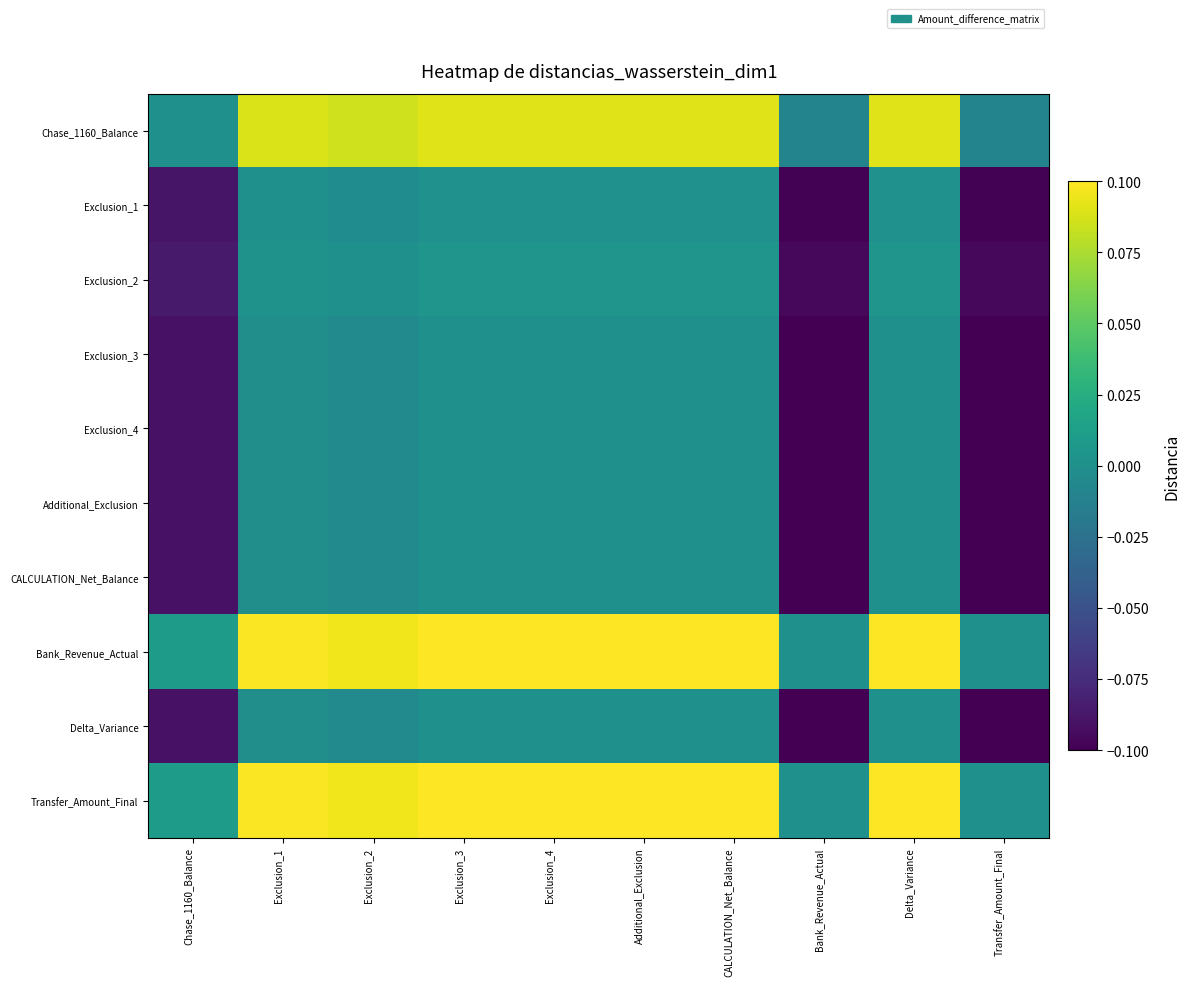

Reading right to left, list all the values displayed in this chart.

Chase_1160_Balance: Transfer_Amount_Final=-0.0	Delta_Variance=0.1	Bank_Revenue_Actual=-0.0	CALCULATION_Net_Balance=0.1	Additional_Exclusion=0.1	Exclusion_4=0.1	Exclusion_3=0.1	Exclusion_2=0.1	Exclusion_1=0.1	Chase_1160_Balance=0.0
Exclusion_1: Transfer_Amount_Final=-0.1	Delta_Variance=0.0	Bank_Revenue_Actual=-0.1	CALCULATION_Net_Balance=0.0	Additional_Exclusion=0.0	Exclusion_4=0.0	Exclusion_3=0.0	Exclusion_2=-0.0	Exclusion_1=0.0	Chase_1160_Balance=-0.1
Exclusion_2: Transfer_Amount_Final=-0.1	Delta_Variance=0.0	Bank_Revenue_Actual=-0.1	CALCULATION_Net_Balance=0.0	Additional_Exclusion=0.0	Exclusion_4=0.0	Exclusion_3=0.0	Exclusion_2=0.0	Exclusion_1=0.0	Chase_1160_Balance=-0.1
Exclusion_3: Transfer_Amount_Final=-0.1	Delta_Variance=0.0	Bank_Revenue_Actual=-0.1	CALCULATION_Net_Balance=0.0	Additional_Exclusion=0.0	Exclusion_4=0.0	Exclusion_3=0.0	Exclusion_2=-0.0	Exclusion_1=-0.0	Chase_1160_Balance=-0.1
Exclusion_4: Transfer_Amount_Final=-0.1	Delta_Variance=0.0	Bank_Revenue_Actual=-0.1	CALCULATION_Net_Balance=0.0	Additional_Exclusion=0.0	Exclusion_4=0.0	Exclusion_3=0.0	Exclusion_2=-0.0	Exclusion_1=-0.0	Chase_1160_Balance=-0.1
Additional_Exclusion: Transfer_Amount_Final=-0.1	Delta_Variance=0.0	Bank_Revenue_Actual=-0.1	CALCULATION_Net_Balance=0.0	Additional_Exclusion=0.0	Exclusion_4=0.0	Exclusion_3=0.0	Exclusion_2=-0.0	Exclusion_1=-0.0	Chase_1160_Balance=-0.1
CALCULATION_Net_Balance: Transfer_Amount_Final=-0.1	Delta_Variance=0.0	Bank_Revenue_Actual=-0.1	CALCULATION_Net_Balance=0.0	Additional_Exclusion=0.0	Exclusion_4=0.0	Exclusion_3=0.0	Exclusion_2=-0.0	Exclusion_1=-0.0	Chase_1160_Balance=-0.1
Bank_Revenue_Actual: Transfer_Amount_Final=0.0	Delta_Variance=0.1	Bank_Revenue_Actual=0.0	CALCULATION_Net_Balance=0.1	Additional_Exclusion=0.1	Exclusion_4=0.1	Exclusion_3=0.1	Exclusion_2=0.1	Exclusion_1=0.1	Chase_1160_Balance=0.0
Delta_Variance: Transfer_Amount_Final=-0.1	Delta_Variance=0.0	Bank_Revenue_Actual=-0.1	CALCULATION_Net_Balance=0.0	Additional_Exclusion=0.0	Exclusion_4=0.0	Exclusion_3=0.0	Exclusion_2=-0.0	Exclusion_1=-0.0	Chase_1160_Balance=-0.1
Transfer_Amount_Final: Transfer_Amount_Final=0.0	Delta_Variance=0.1	Bank_Revenue_Actual=0.0	CALCULATION_Net_Balance=0.1	Additional_Exclusion=0.1	Exclusion_4=0.1	Exclusion_3=0.1	Exclusion_2=0.1	Exclusion_1=0.1	Chase_1160_Balance=0.0